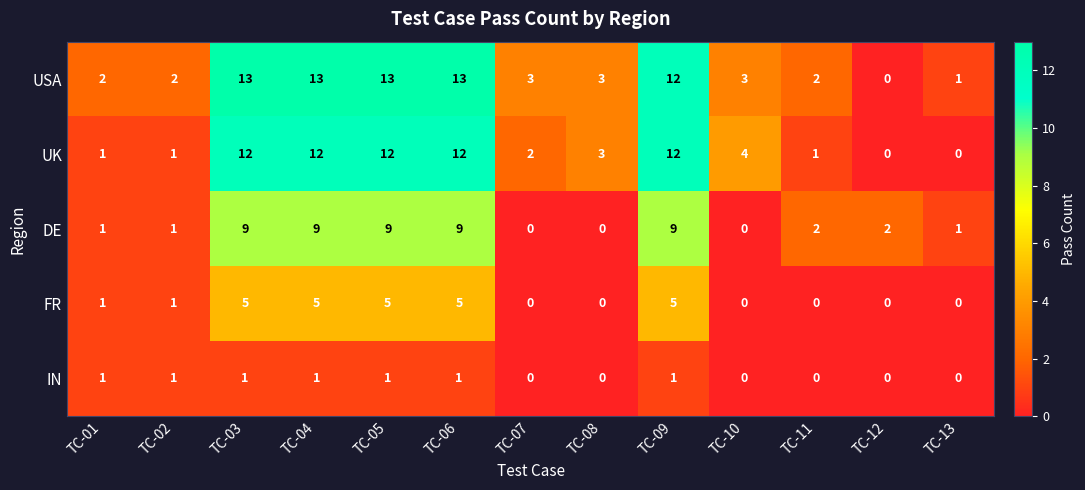

How many values in the DE series are below 2?

6